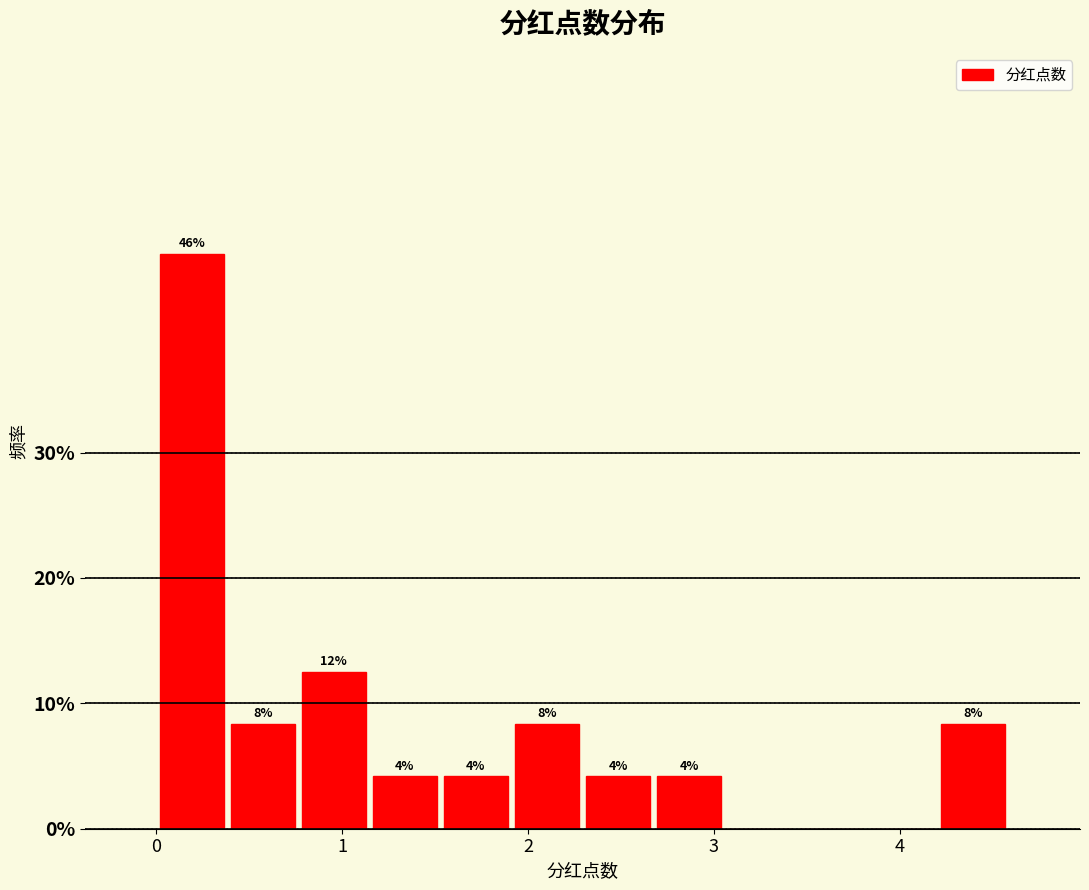

Read against the x-axis, roughly where is the centre of the tallest bar?

0.2